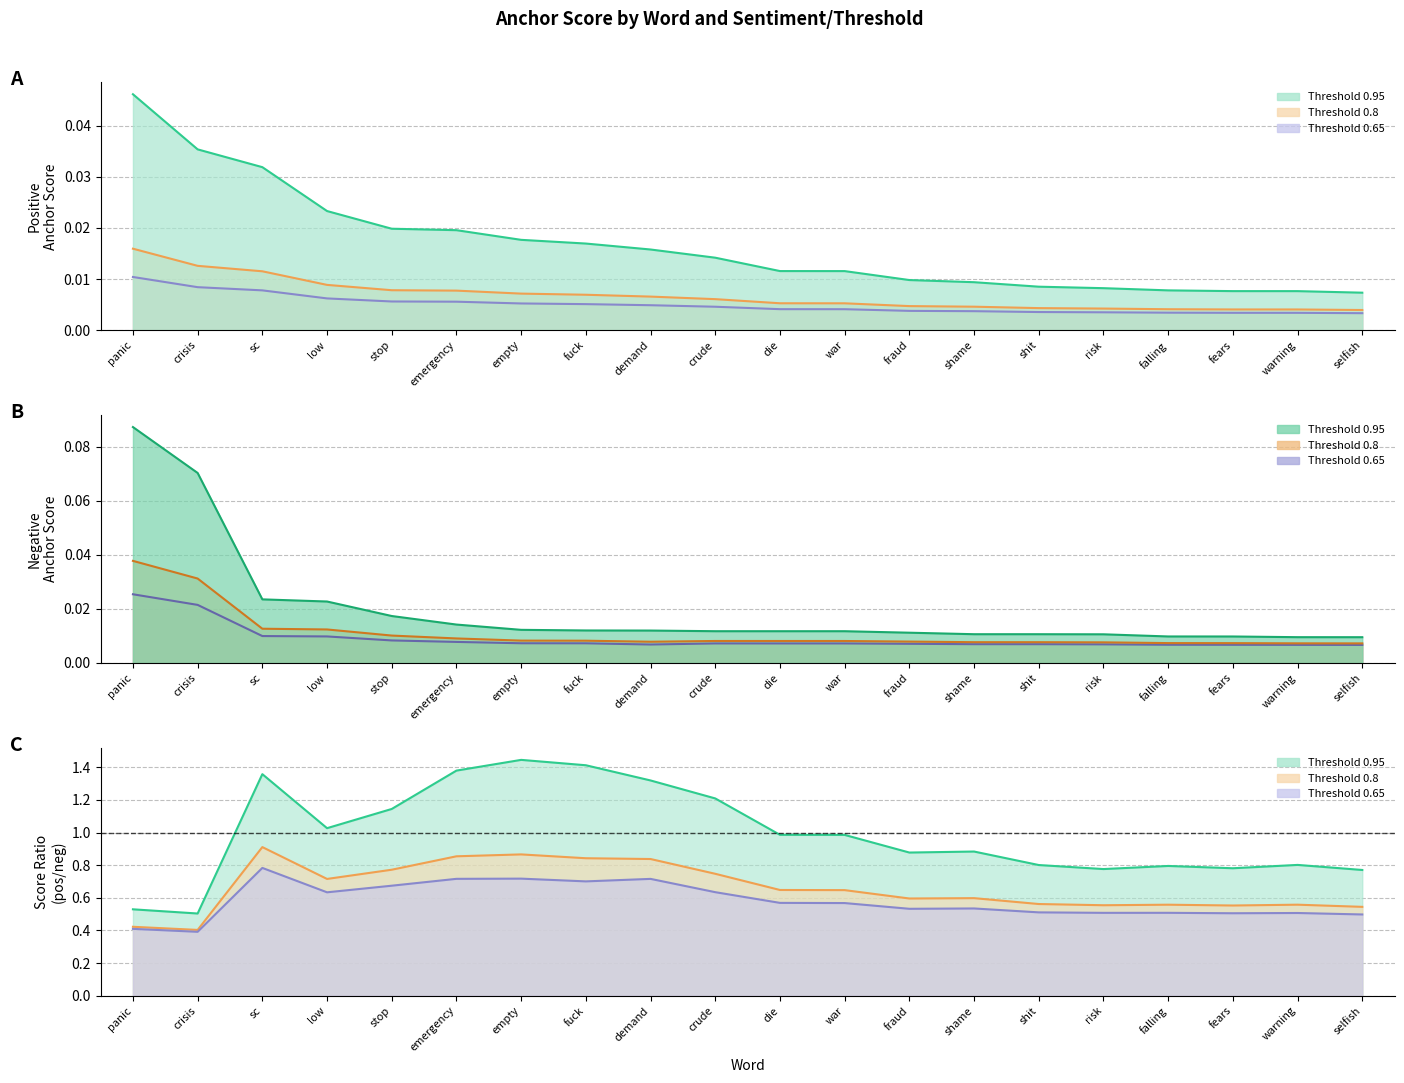

True or false: 0.65-negative anchor has more than 0 interior local peaks.

True